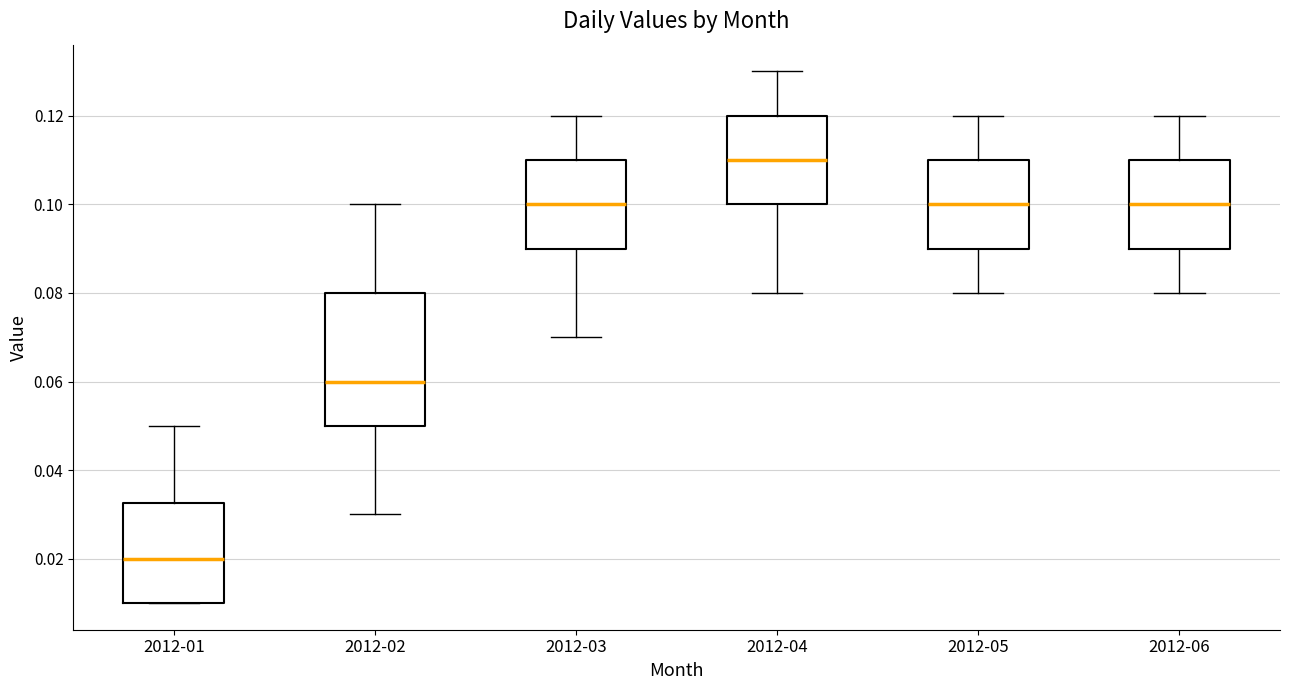

Which box has the highest median line?

2012-04